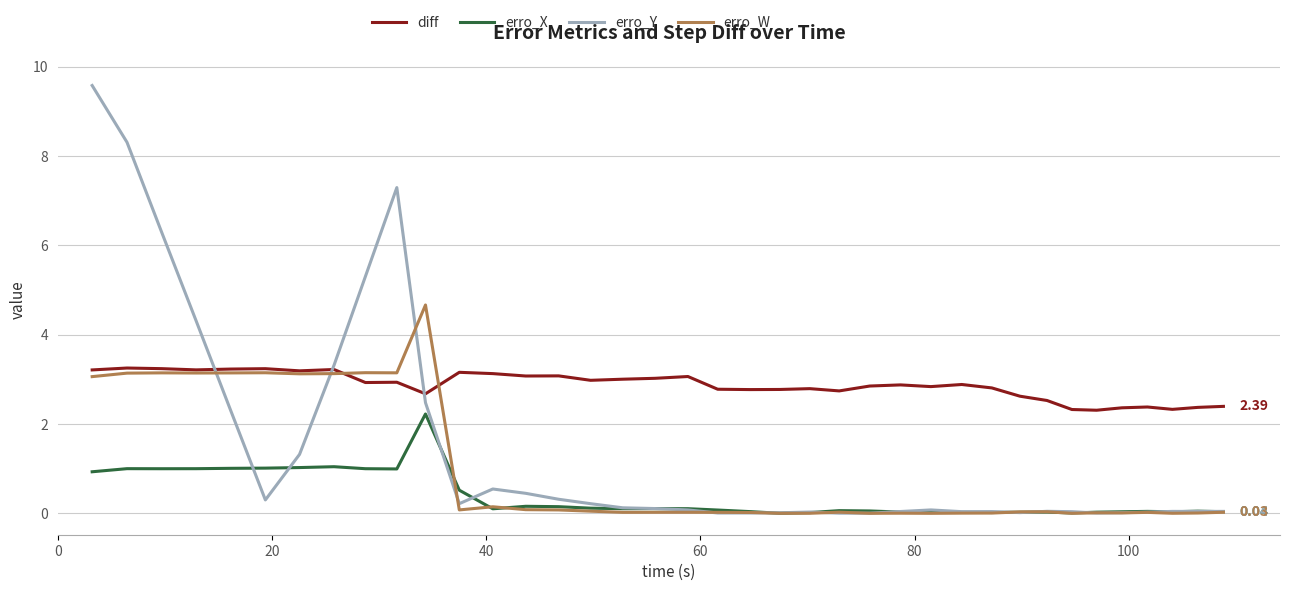

Rank the series by their average value, from lowest to highest.

erro_X, erro_W, erro_Y, diff